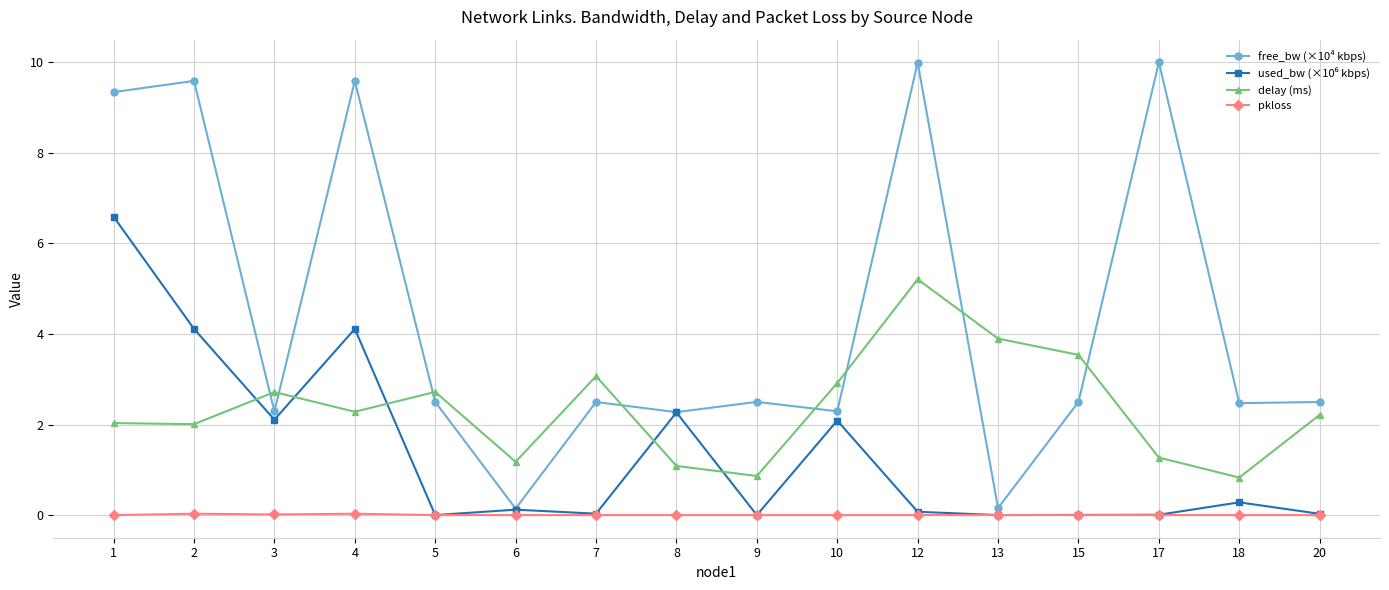

Which series has the widest spread of values?

free_bw (×10⁴ kbps)